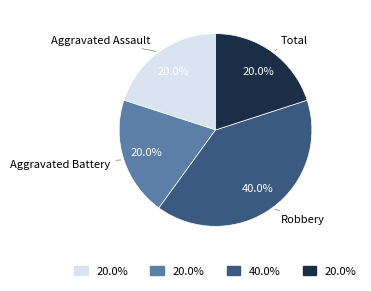

Does any single category account for the majority?

No